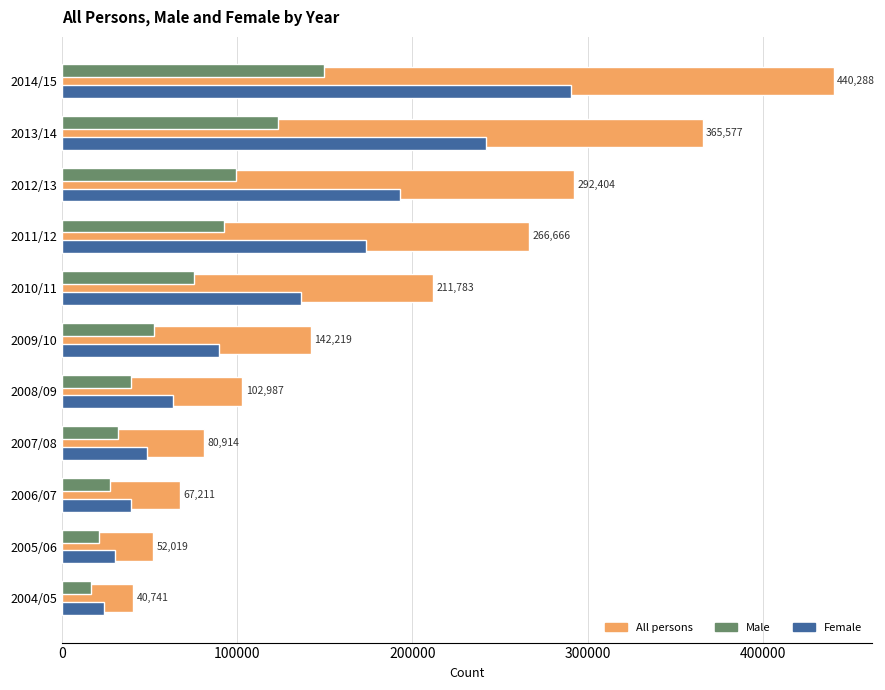

Which series has the widest spread of values?

All persons